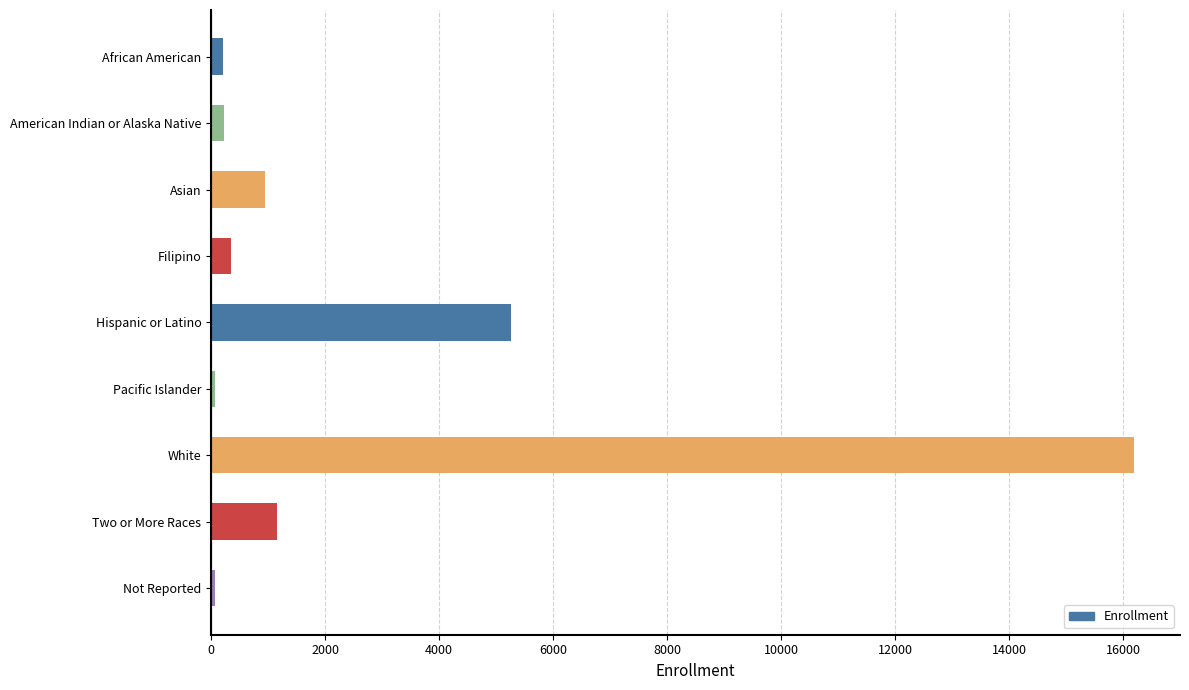

Where is the data nearest to the value 8123?

Hispanic or Latino